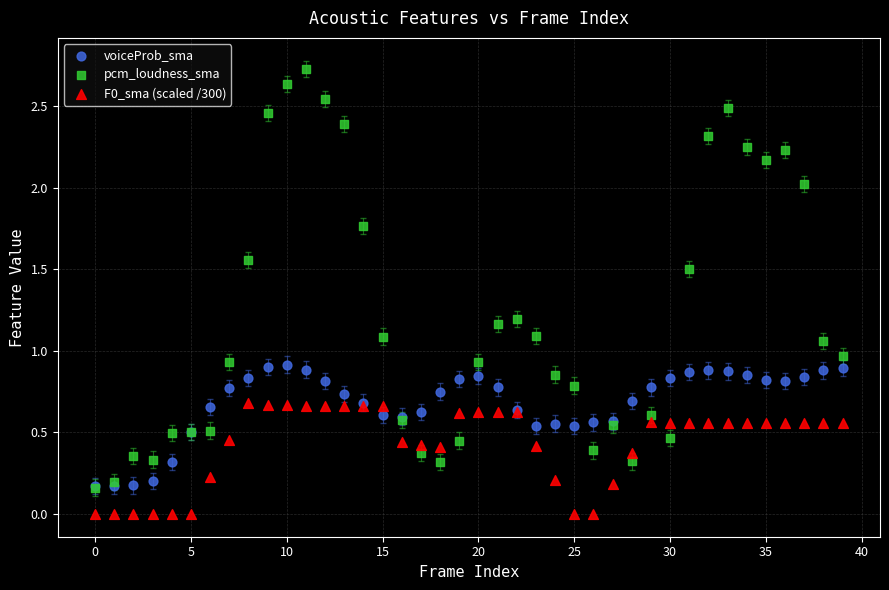

What are all the series names shown in the legend?

voiceProb_sma, pcm_loudness_sma, F0_sma (scaled /300)